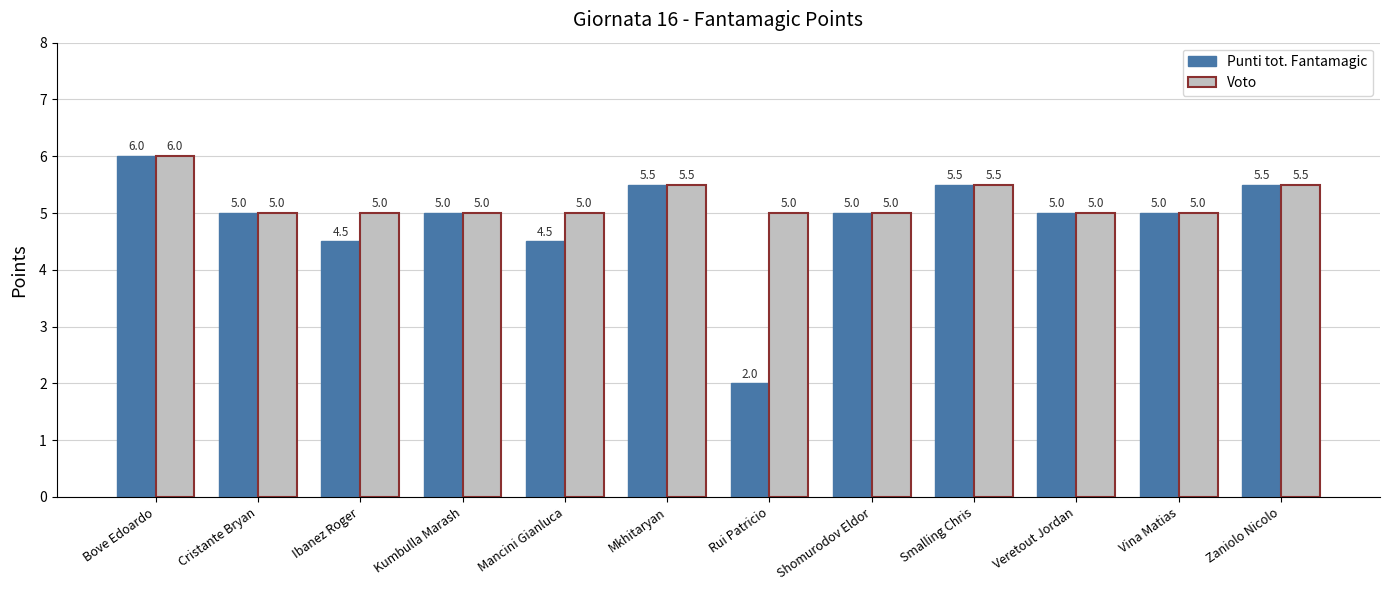

Reading left to right, extract all data points from this chart.

Punti tot. Fantamagic: 6.0	5.0	4.5	5.0	4.5	5.5	2.0	5.0	5.5	5.0	5.0	5.5
Voto: 6.0	5.0	5.0	5.0	5.0	5.5	5.0	5.0	5.5	5.0	5.0	5.5